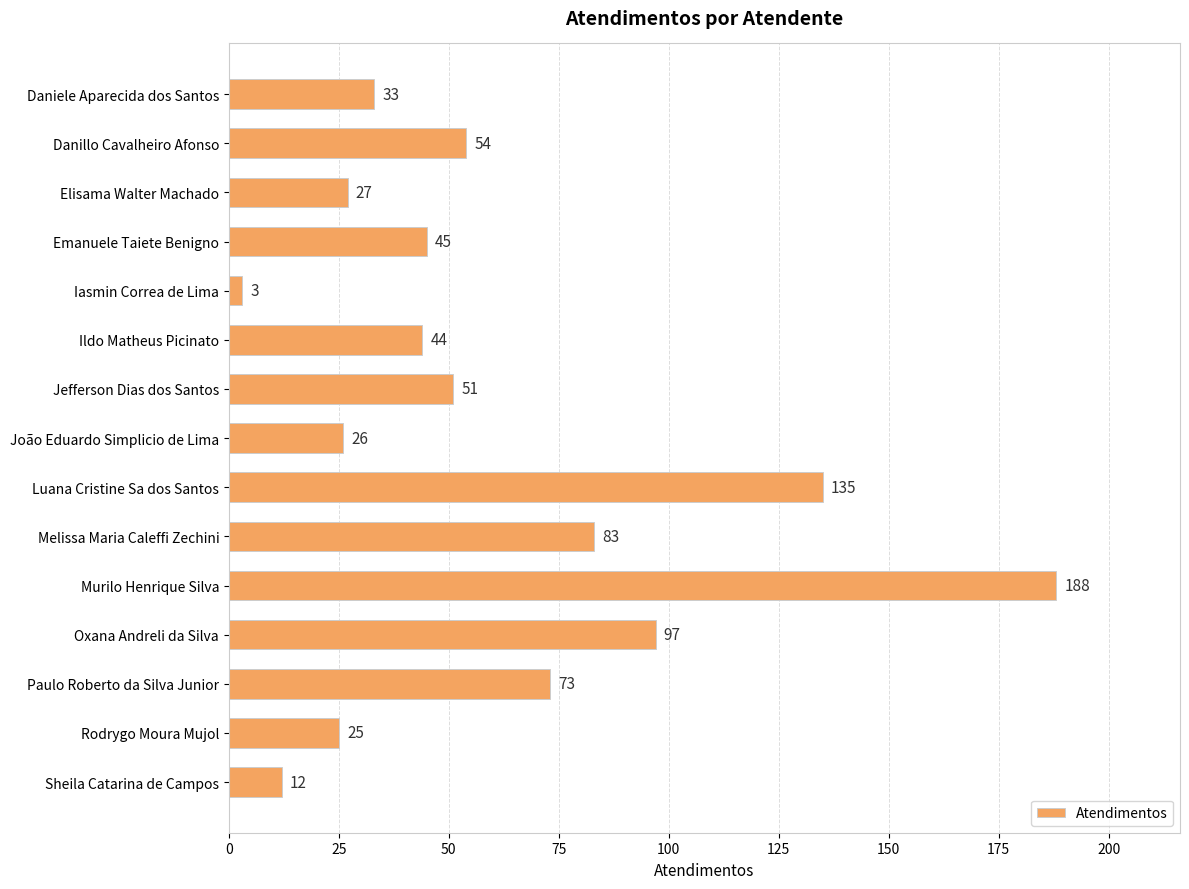

Count the number of data series in this chart.

1